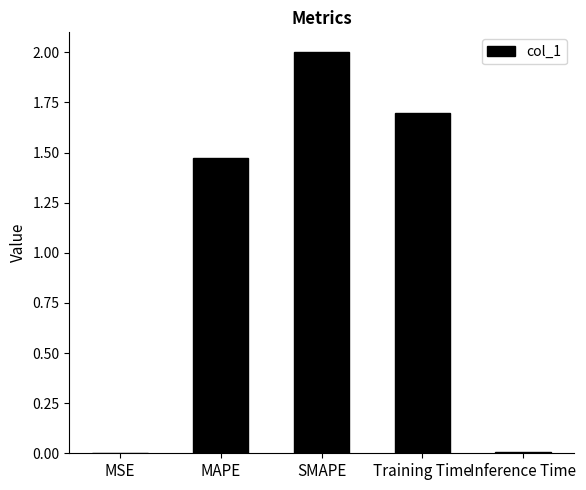

At which label is the value closest to 1?

MAPE